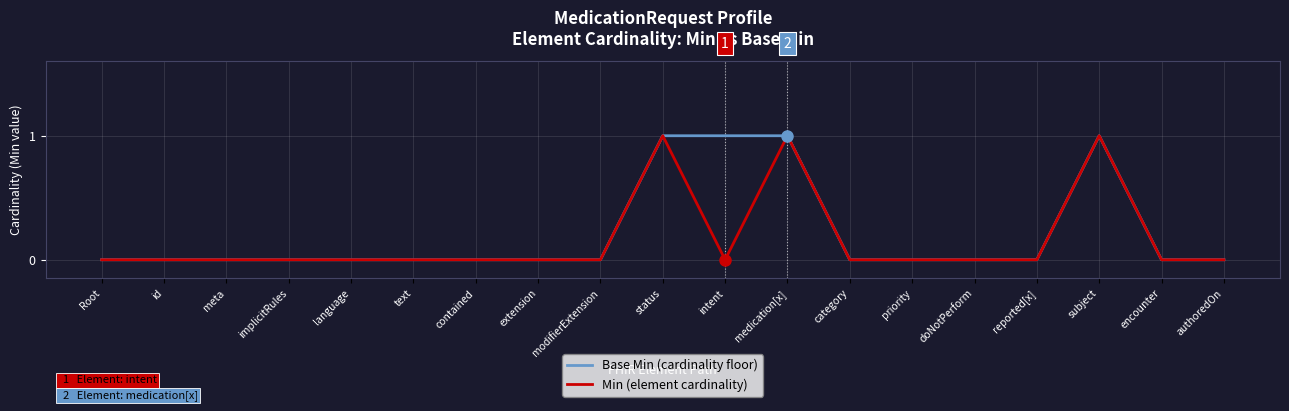

What position from the right is meta?

17